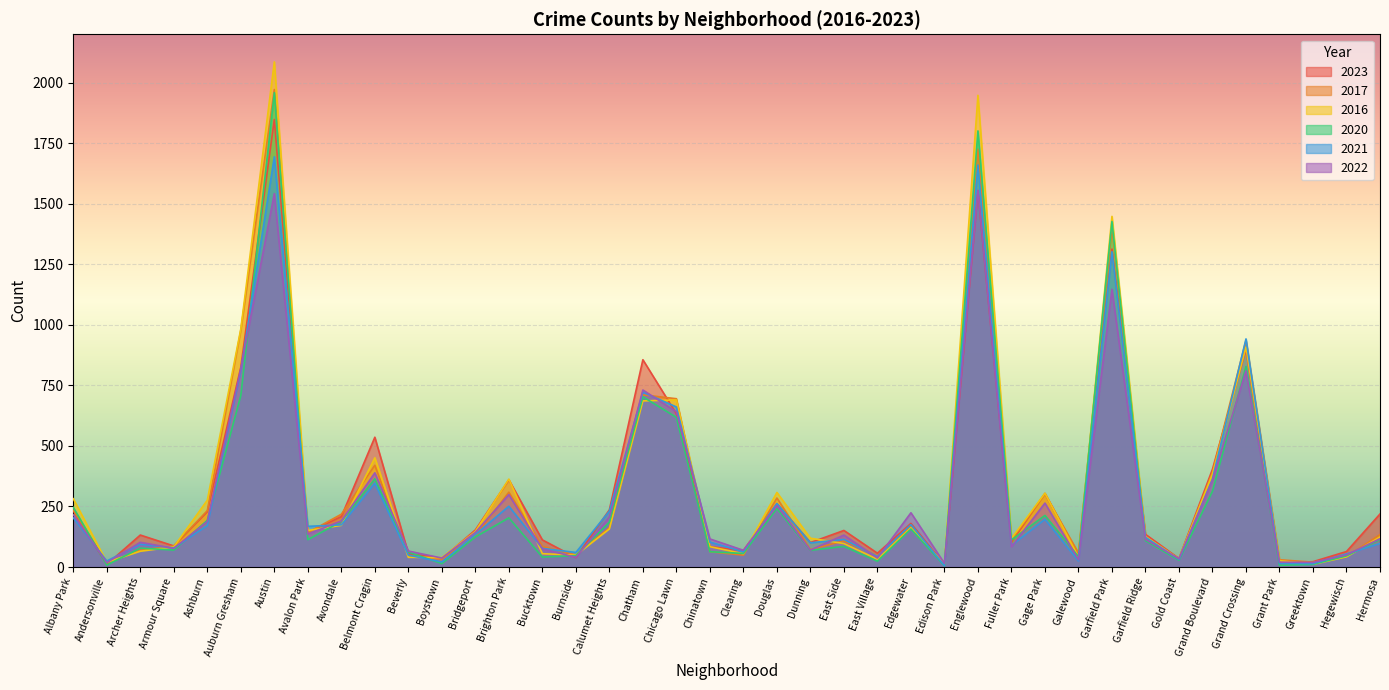

Reading right to left, transcribe all the data shown in this chart.

2023: Hermosa=219	Hegewisch=64	Greektown=22	Grant Park=16	Grand Crossing=898	Grand Boulevard=404	Gold Coast=35	Garfield Ridge=135	Garfield Park=1313	Galewood=48	Gage Park=304	Fuller Park=102	Englewood=1552	Edison Park=10	Edgewater=180	East Village=57	East Side=151	Dunning=101	Douglas=262	Clearing=68	Chinatown=84	Chicago Lawn=633	Chatham=856	Calumet Heights=236	Burnside=39	Bucktown=112	Brighton Park=360	Bridgeport=153	Boystown=35	Beverly=56	Belmont Cragin=536	Avondale=208	Avalon Park=144	Austin=1848	Auburn Gresham=825	Ashburn=228	Armour Square=87	Archer Heights=132	Andersonville=11	Albany Park=232
2017: Hermosa=134	Hegewisch=43	Greektown=20	Grant Park=30	Grand Crossing=936	Grand Boulevard=392	Gold Coast=31	Garfield Ridge=119	Garfield Park=1401	Galewood=58	Gage Park=301	Fuller Park=110	Englewood=1726	Edison Park=12	Edgewater=166	East Village=46	East Side=108	Dunning=72	Douglas=285	Clearing=49	Chinatown=63	Chicago Lawn=695	Chatham=711	Calumet Heights=162	Burnside=50	Bucktown=85	Brighton Park=309	Bridgeport=128	Boystown=33	Beverly=46	Belmont Cragin=420	Avondale=218	Avalon Park=142	Austin=1972	Auburn Gresham=978	Ashburn=233	Armour Square=87	Archer Heights=69	Andersonville=17	Albany Park=235
2016: Hermosa=124	Hegewisch=42	Greektown=11	Grant Park=26	Grand Crossing=908	Grand Boulevard=384	Gold Coast=33	Garfield Ridge=126	Garfield Park=1448	Galewood=42	Gage Park=305	Fuller Park=118	Englewood=1948	Edison Park=12	Edgewater=162	East Village=32	East Side=97	Dunning=119	Douglas=308	Clearing=55	Chinatown=84	Chicago Lawn=690	Chatham=686	Calumet Heights=157	Burnside=49	Bucktown=55	Brighton Park=363	Bridgeport=147	Boystown=39	Beverly=40	Belmont Cragin=451	Avondale=172	Avalon Park=151	Austin=2086	Auburn Gresham=983	Ashburn=276	Armour Square=83	Archer Heights=65	Andersonville=20	Albany Park=282
2020: Hermosa=114	Hegewisch=46	Greektown=11	Grant Park=7	Grand Crossing=828	Grand Boulevard=313	Gold Coast=28	Garfield Ridge=109	Garfield Park=1427	Galewood=43	Gage Park=213	Fuller Park=112	Englewood=1801	Edison Park=5	Edgewater=157	East Village=24	East Side=85	Dunning=69	Douglas=242	Clearing=56	Chinatown=63	Chicago Lawn=618	Chatham=703	Calumet Heights=185	Burnside=47	Bucktown=41	Brighton Park=203	Bridgeport=124	Boystown=14	Beverly=62	Belmont Cragin=364	Avondale=188	Avalon Park=113	Austin=1959	Auburn Gresham=708	Ashburn=193	Armour Square=70	Archer Heights=78	Andersonville=8	Albany Park=246
2021: Hermosa=97	Hegewisch=54	Greektown=14	Grant Park=15	Grand Crossing=942	Grand Boulevard=363	Gold Coast=31	Garfield Ridge=123	Garfield Park=1302	Galewood=25	Gage Park=197	Fuller Park=89	Englewood=1660	Edison Park=6	Edgewater=175	East Village=43	East Side=114	Dunning=100	Douglas=262	Clearing=63	Chinatown=103	Chicago Lawn=661	Chatham=722	Calumet Heights=231	Burnside=60	Bucktown=77	Brighton Park=251	Bridgeport=134	Boystown=21	Beverly=49	Belmont Cragin=346	Avondale=174	Avalon Park=168	Austin=1694	Auburn Gresham=811	Ashburn=171	Armour Square=79	Archer Heights=94	Andersonville=25	Albany Park=203
2022: Hermosa=117	Hegewisch=50	Greektown=19	Grant Park=20	Grand Crossing=810	Grand Boulevard=359	Gold Coast=34	Garfield Ridge=114	Garfield Park=1147	Galewood=30	Gage Park=264	Fuller Park=84	Englewood=1556	Edison Park=15	Edgewater=224	East Village=37	East Side=132	Dunning=70	Douglas=253	Clearing=69	Chinatown=116	Chicago Lawn=641	Chatham=731	Calumet Heights=206	Burnside=40	Bucktown=75	Brighton Park=299	Bridgeport=143	Boystown=37	Beverly=66	Belmont Cragin=389	Avondale=190	Avalon Park=136	Austin=1542	Auburn Gresham=819	Ashburn=188	Armour Square=77	Archer Heights=102	Andersonville=18	Albany Park=216